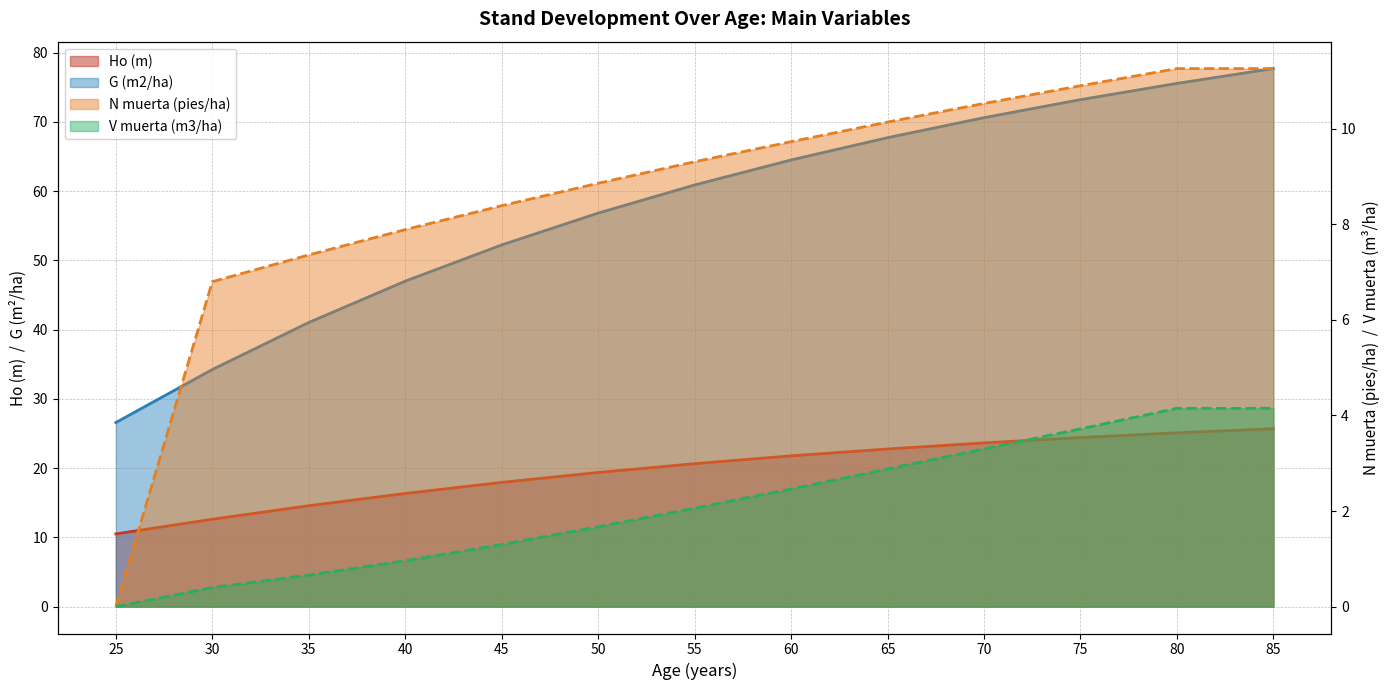

At which label does G (m2/ha) reach its minimum?

25